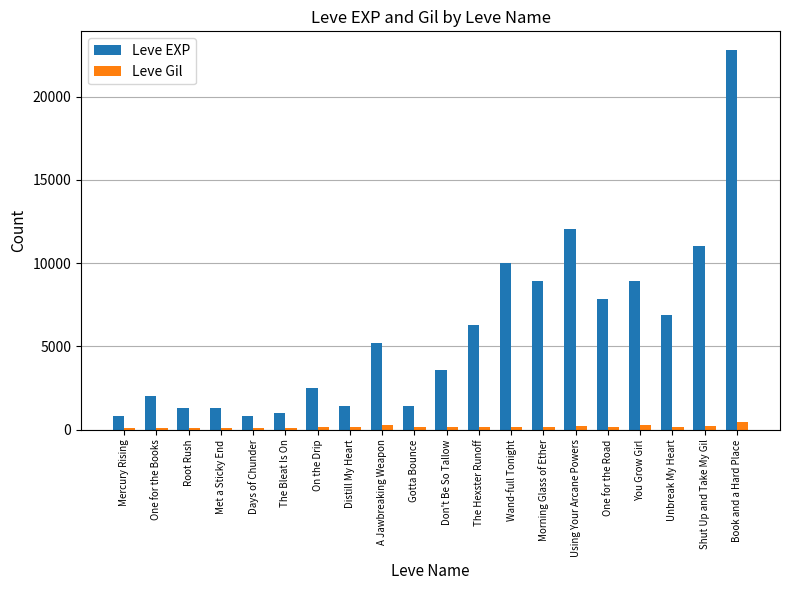

At which label does Leve EXP reach its peak?

Book and a Hard Place